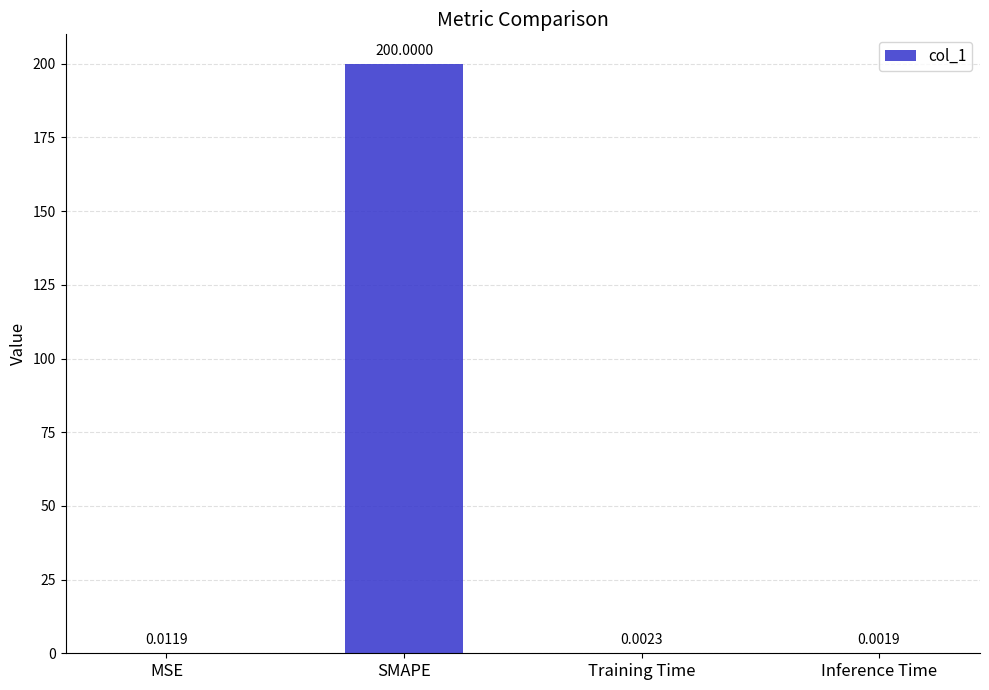

What is the sum of all values?

200.0